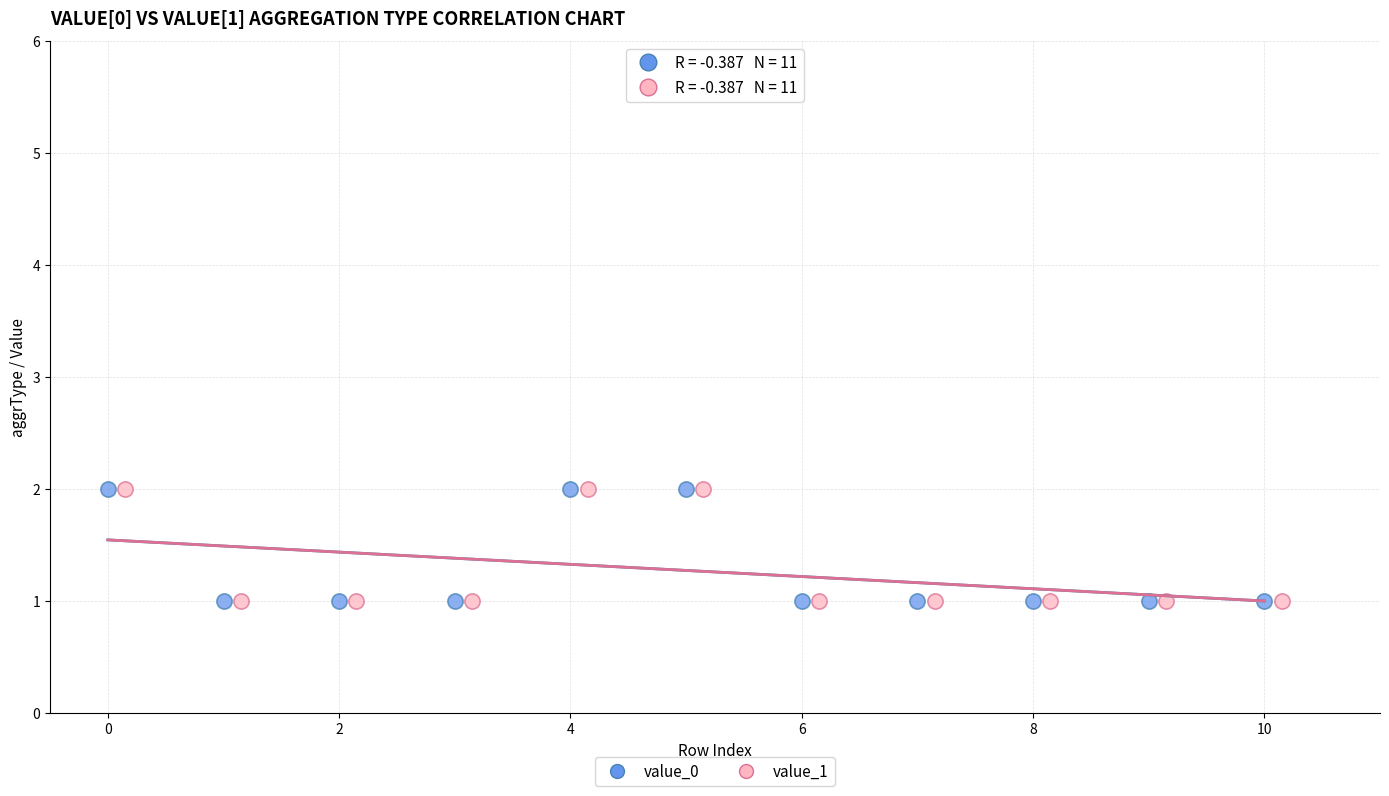

What are all the series names shown in the legend?

value_0, value_1